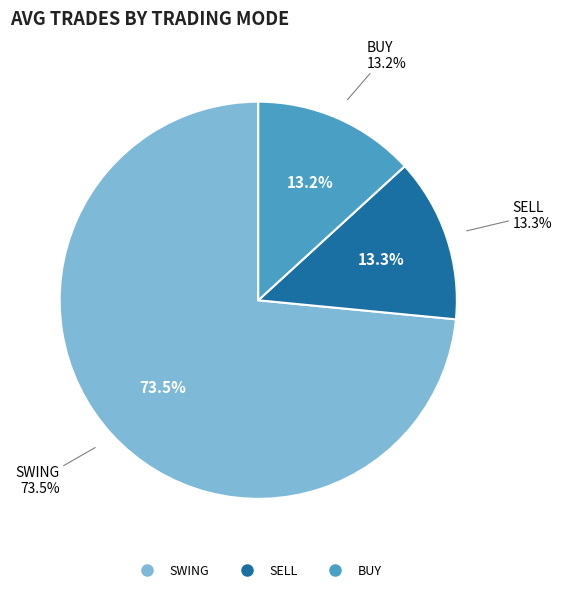

Is it true that BUY is 13% of the pie?

True